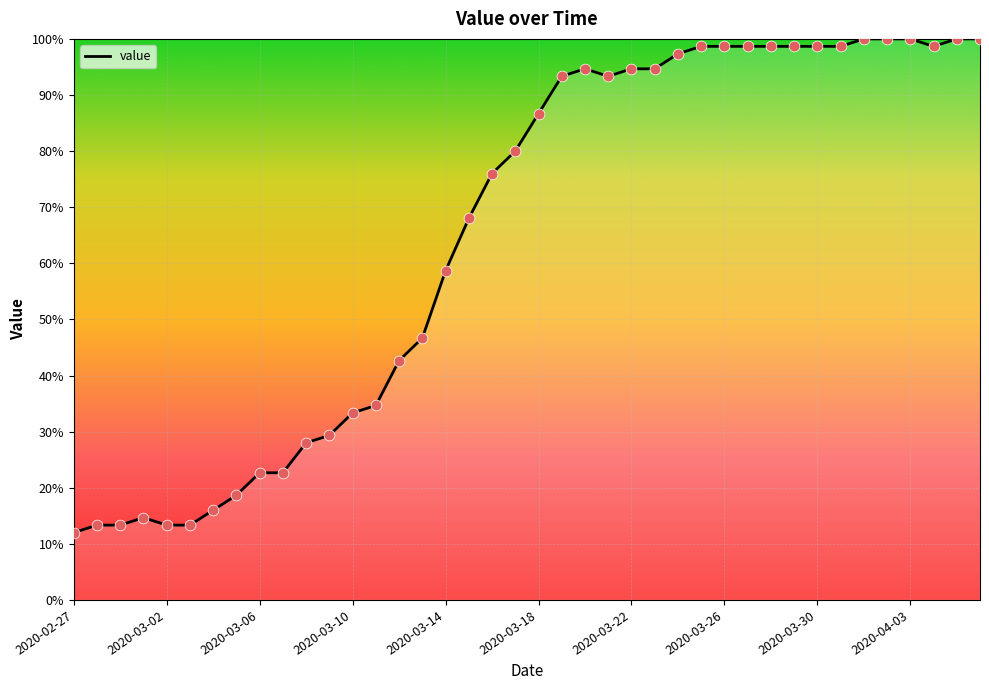

What is the difference between the maximum and minimum values?

88.0